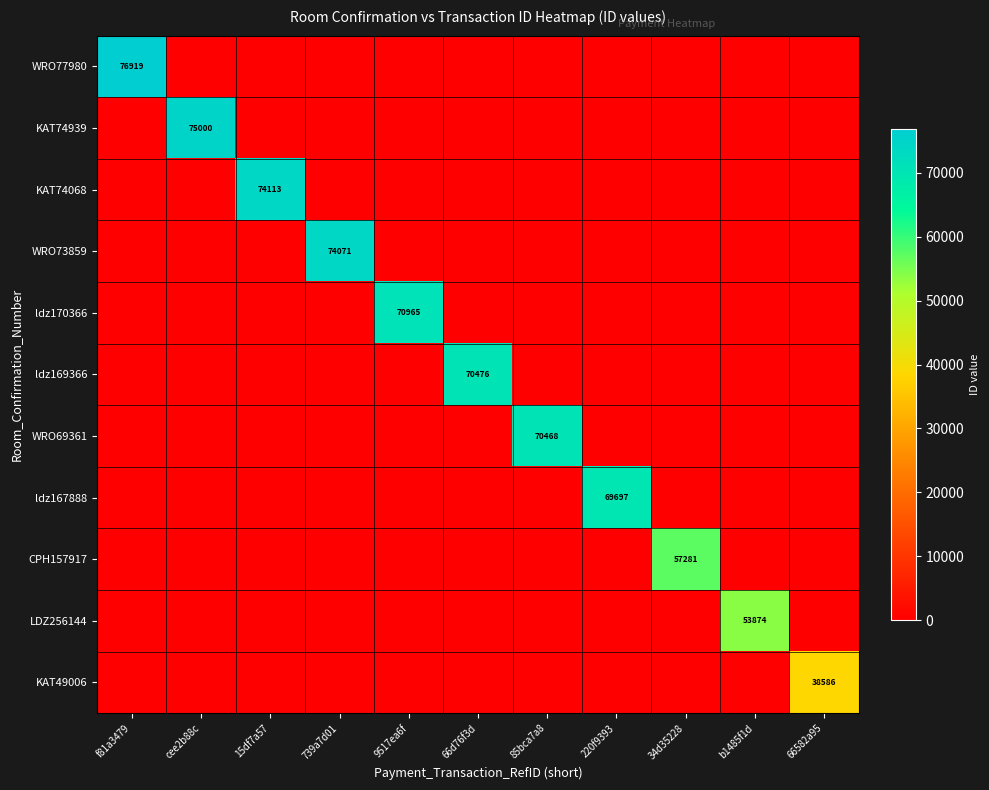

Is it true that ldz167888 equals 107779 at 220f9393?

False